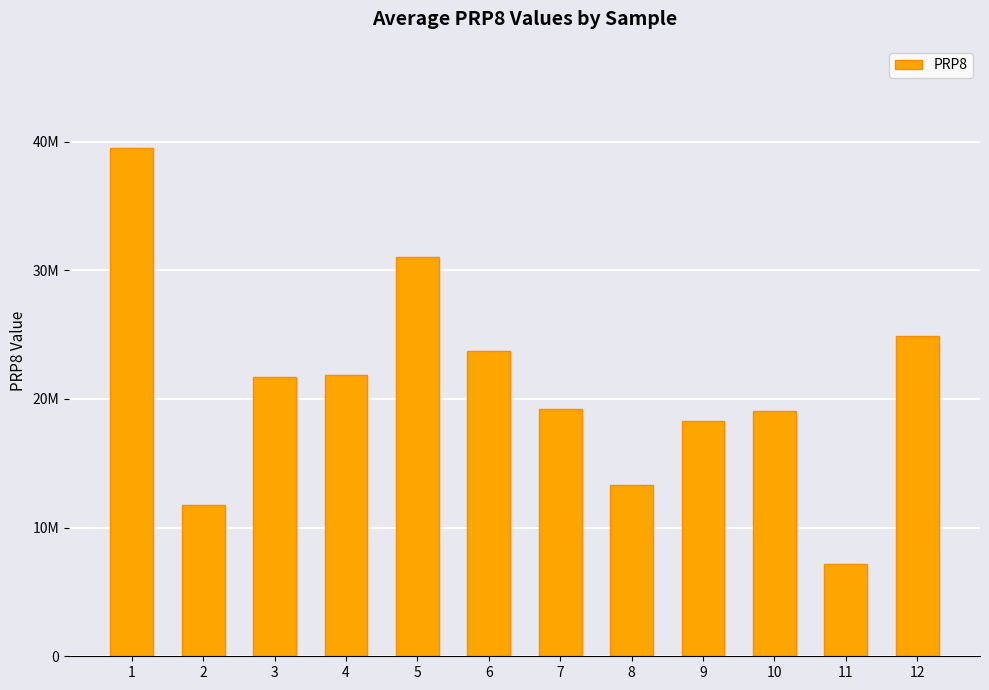

Reading left to right, extract all data points from this chart.

39532980	11719440	21723680	21874280	31041970	23710320	19227810	13301860	18277880	19095360	7143077	24885100